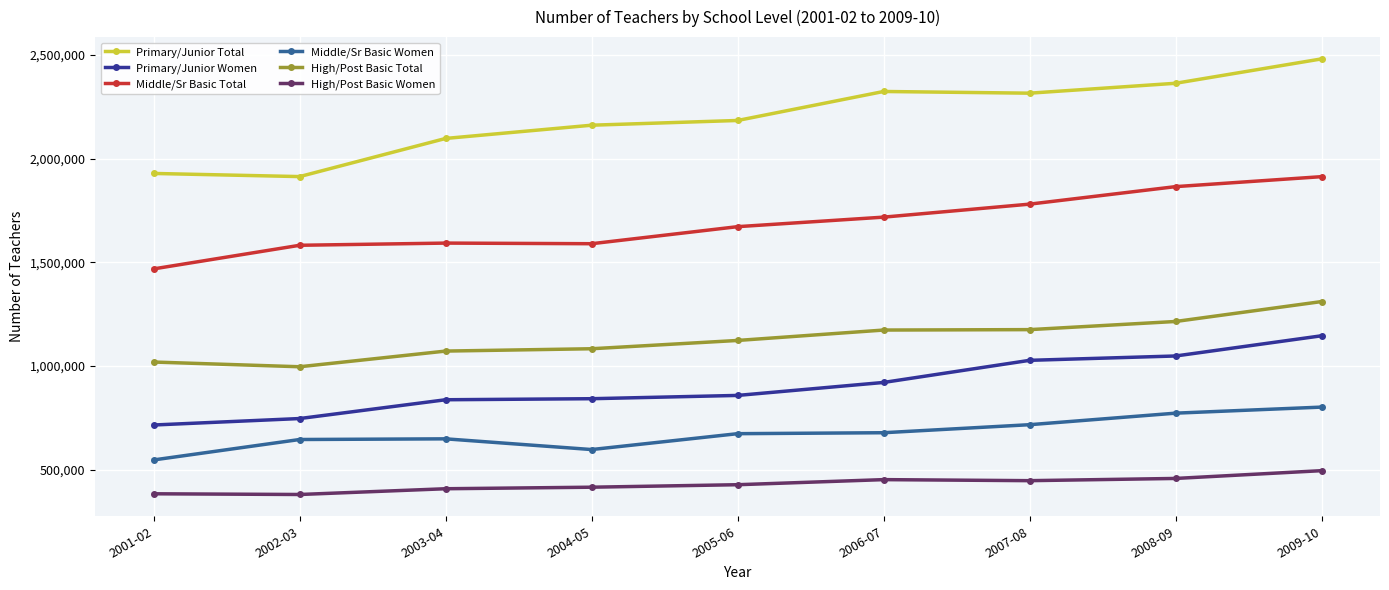

Which series changed the most between 2004-05 and 2005-06?

Middle/Sr Basic Total